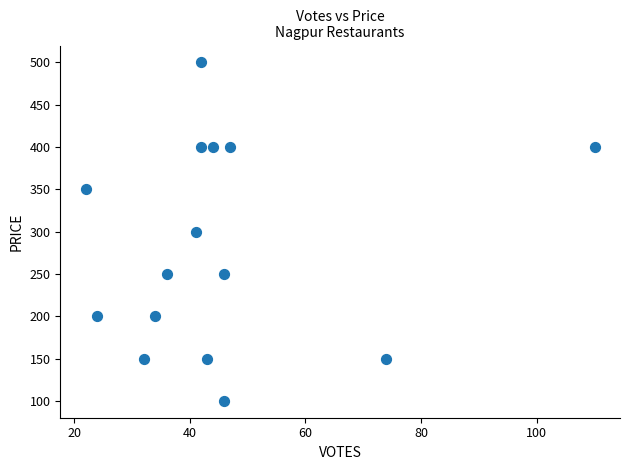

What is the range of X values (max minus min)?

88